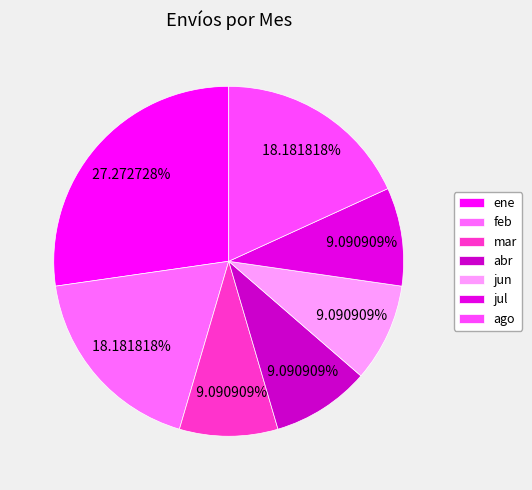

To the nearest percent, what percentage of the pie is ago?

18%